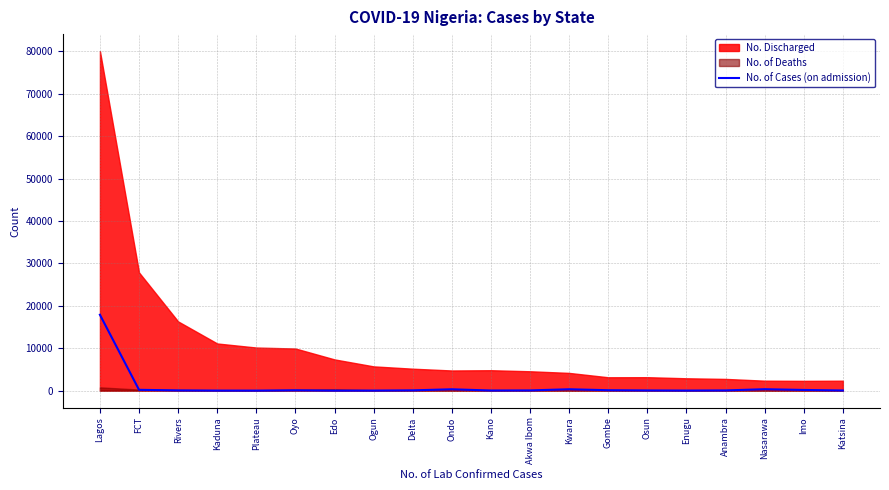

The value of No. of Cases (on admission) at Lagos is 11221. True or false?

False